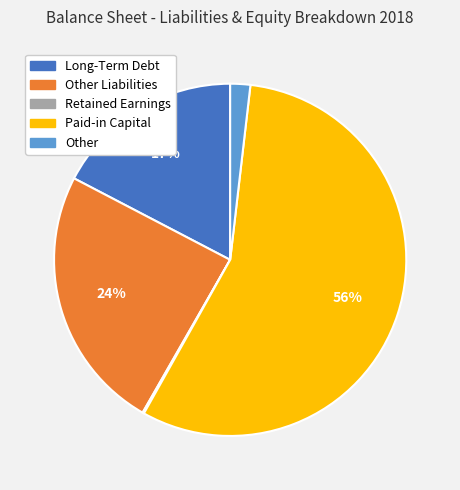

Which slice is the largest?

Paid-in Capital